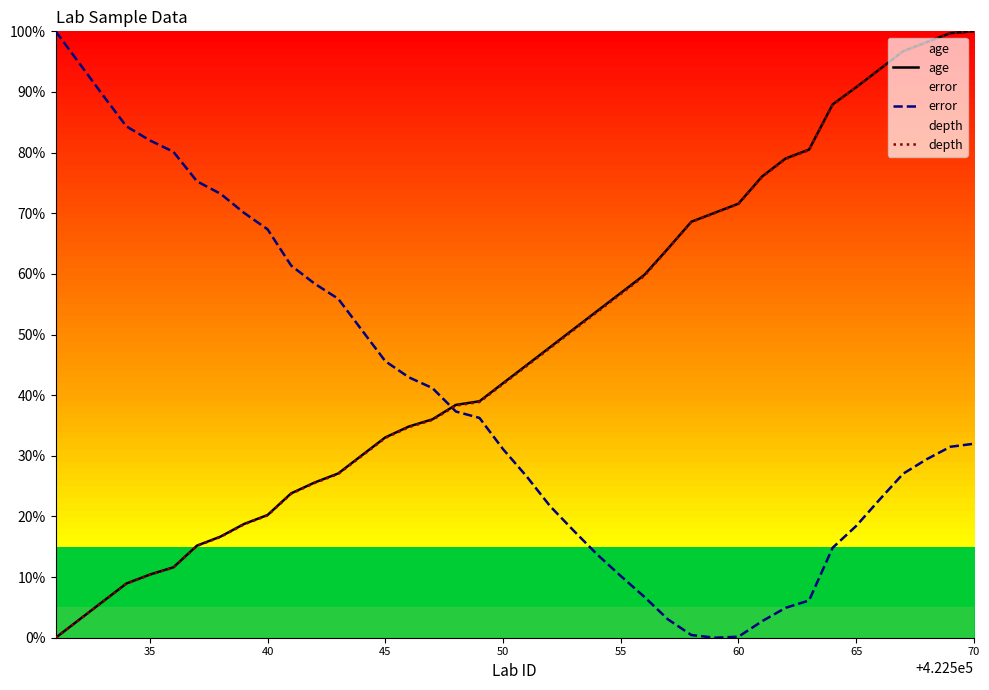

List the series in order of their peak value, highest first.

age, error, depth